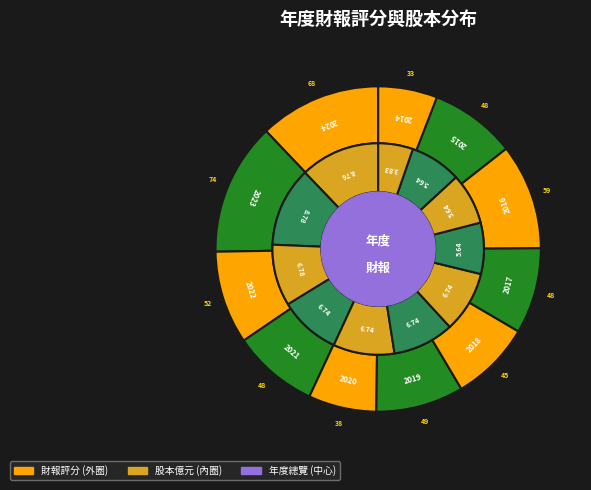

Rank the categories by value from lowest to highest.

2014, 2020, 2018, 2021, 2017, 2015, 2019, 2022, 2016, 2024, 2023